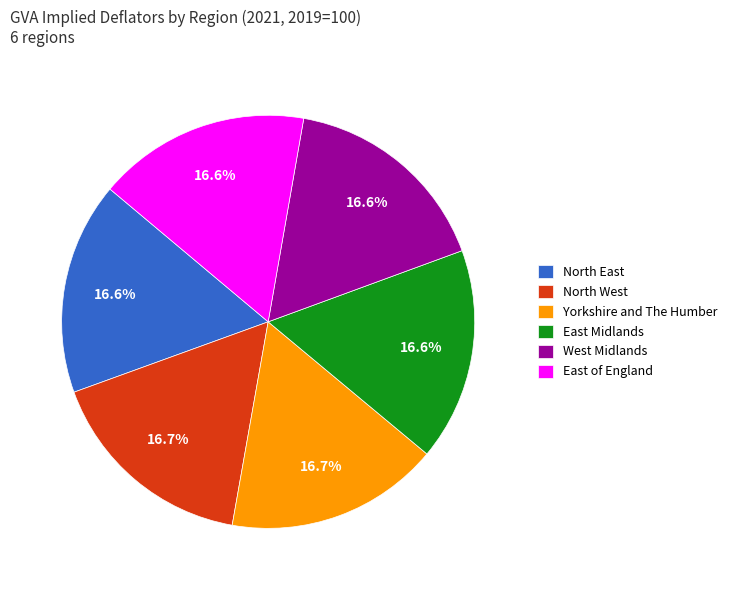

Is the sum of East Midlands and Yorkshire and The Humber greater than half?

No